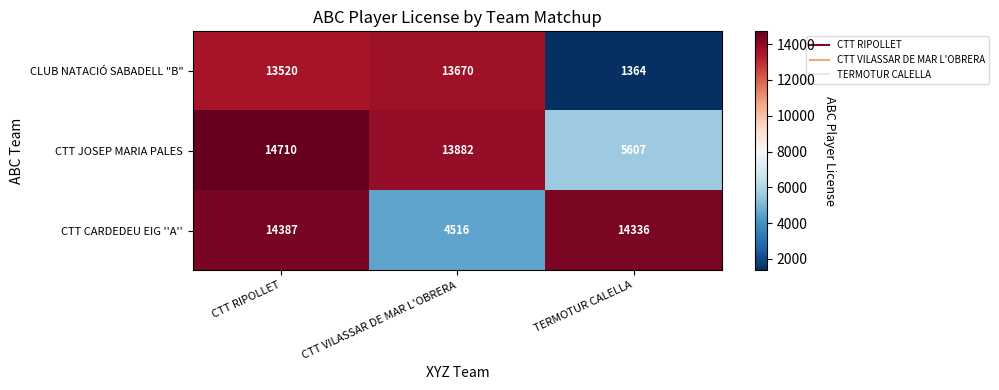

Read the CTT CARDEDEU EIG ''A'' value at CTT RIPOLLET, to the nearest 100.

14400